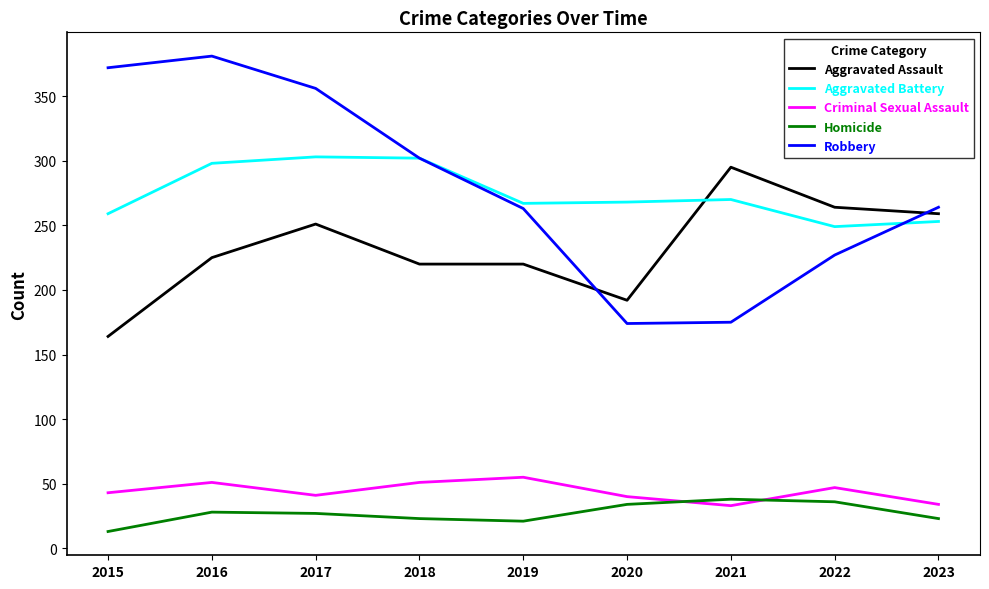

Is the value of Criminal Sexual Assault at 2022 greater than the value of Aggravated Battery at 2017?

No